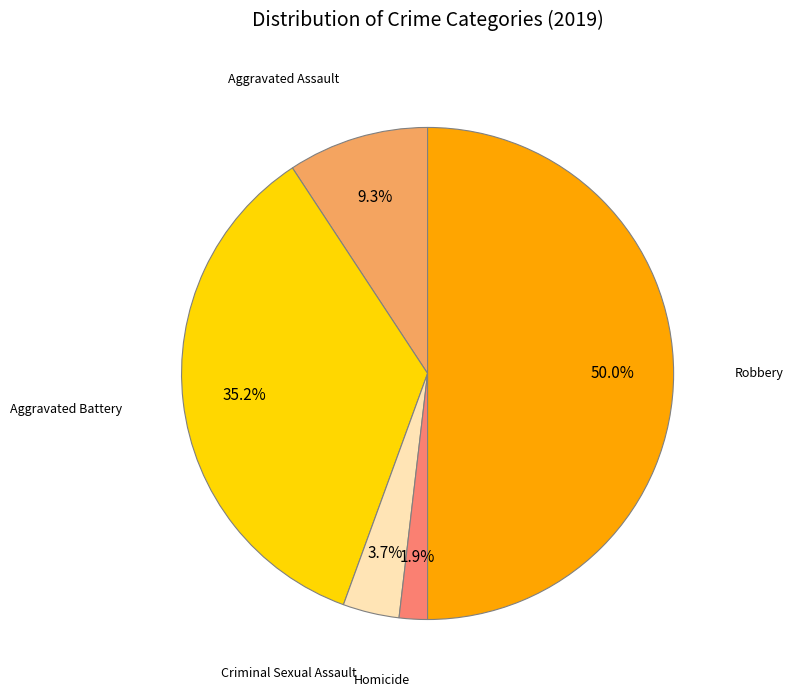

How many segments does this pie chart have?

5